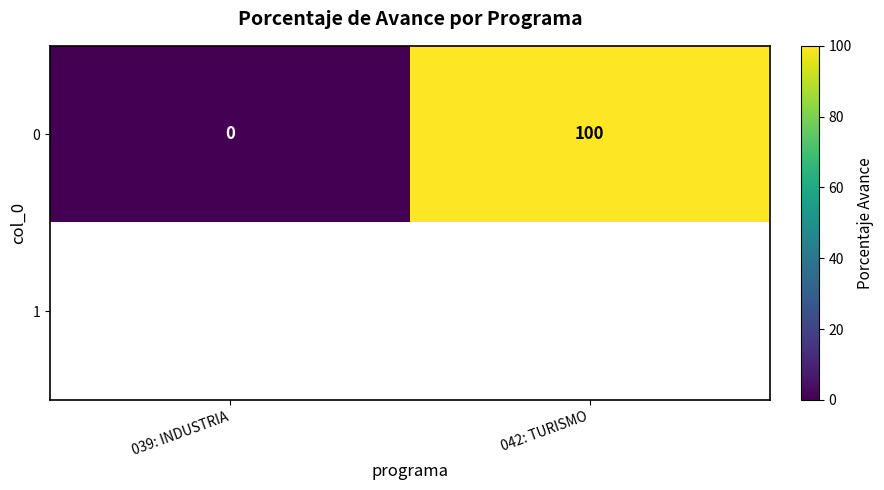

What is the greatest value displayed?

100.0